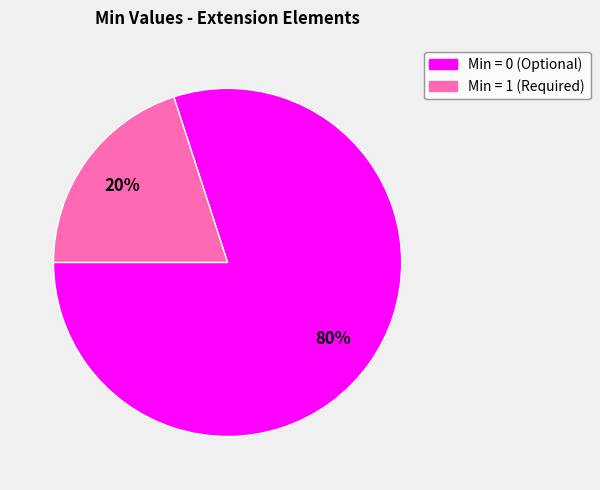

To the nearest percent, what is the difference between the largest and smallest slice percentages?

60%